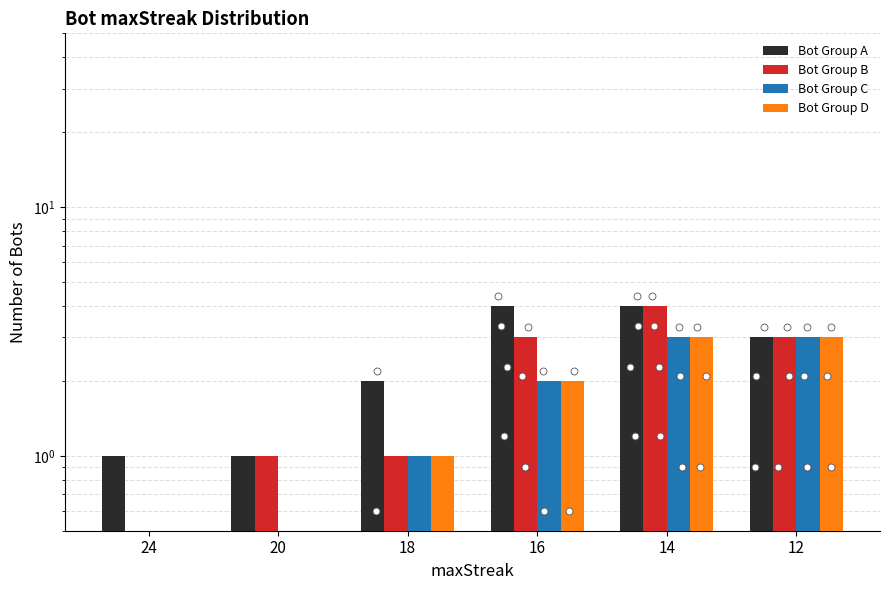

Is the value of Bot Group C at 12 greater than the value of Bot Group B at 20?

Yes